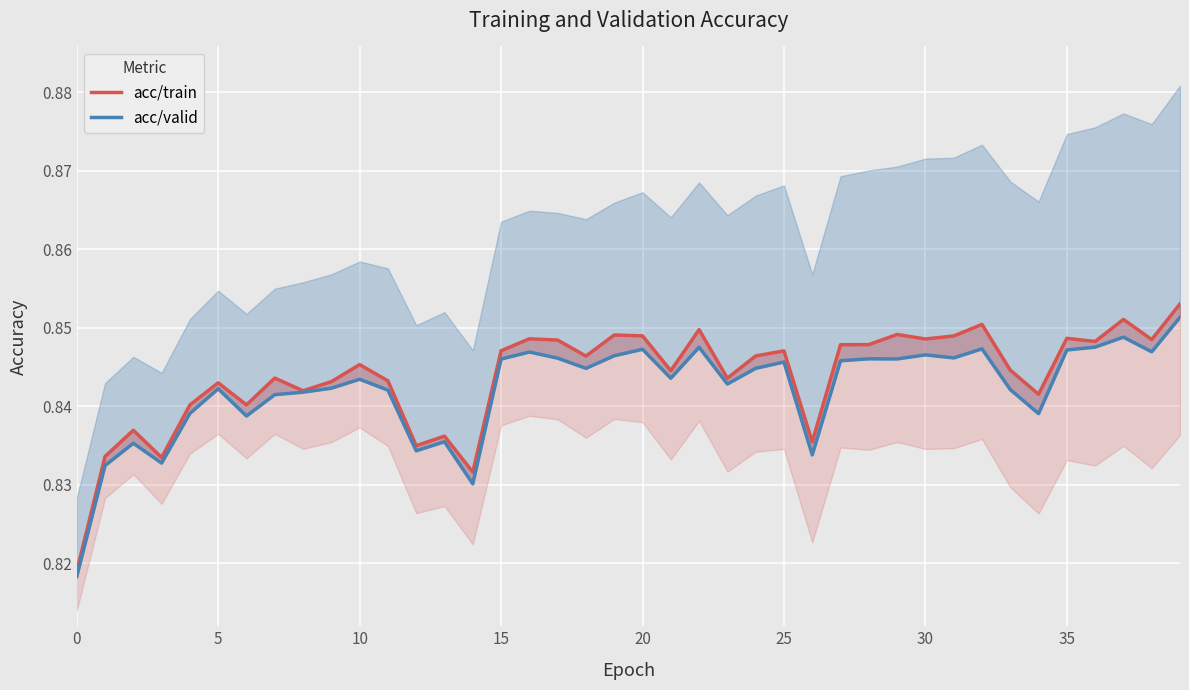

What is the total value across all series at 30?

1.7